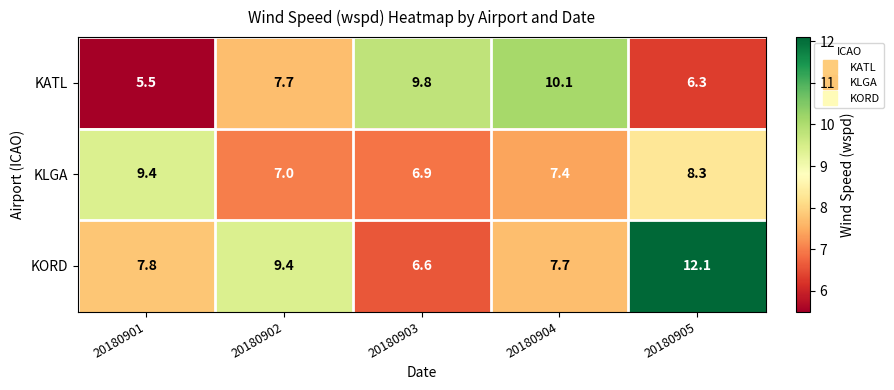

What is the average value of the KATL series?

7.9